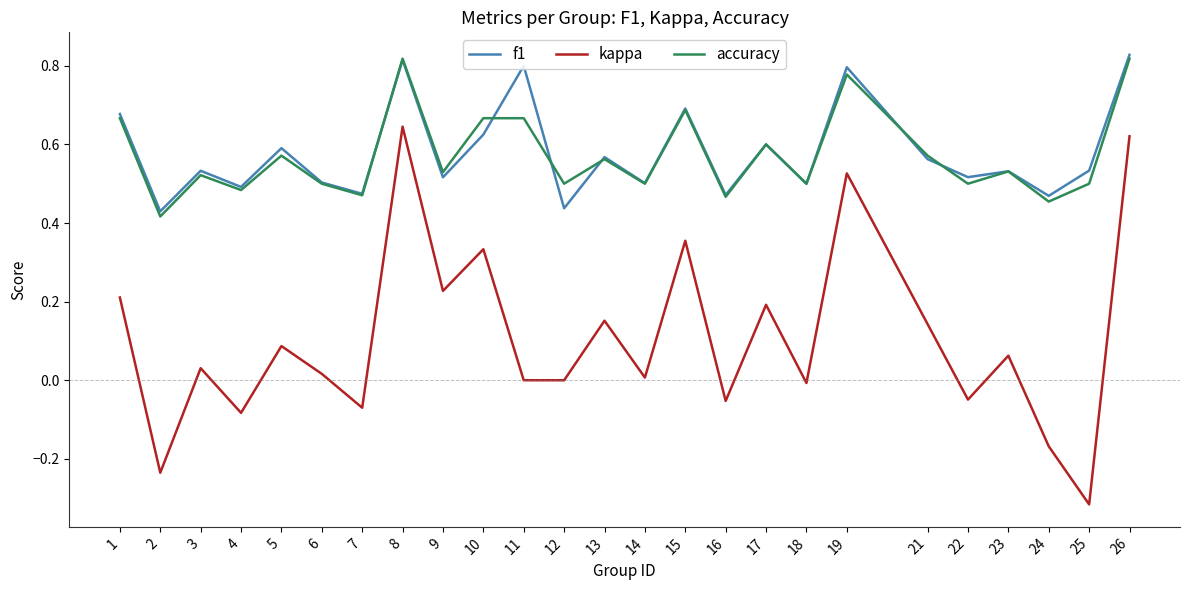

True or false: kappa and accuracy intersect in this chart.

False